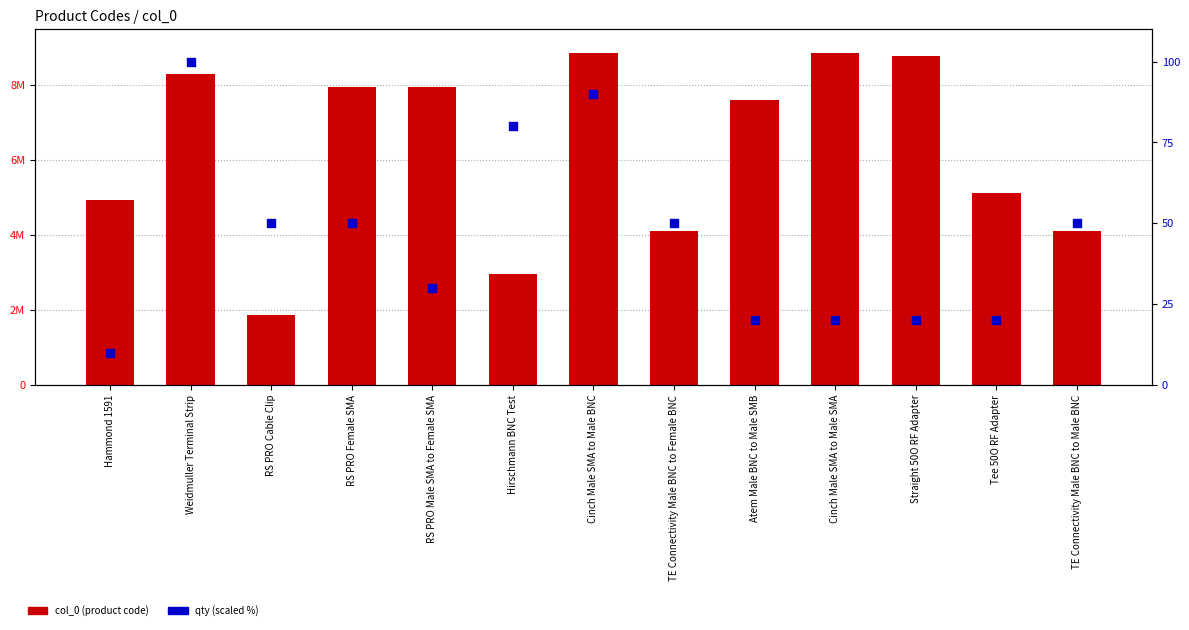

At which category is the sum across all series the highest?

Cinch Male SMA to Male SMA